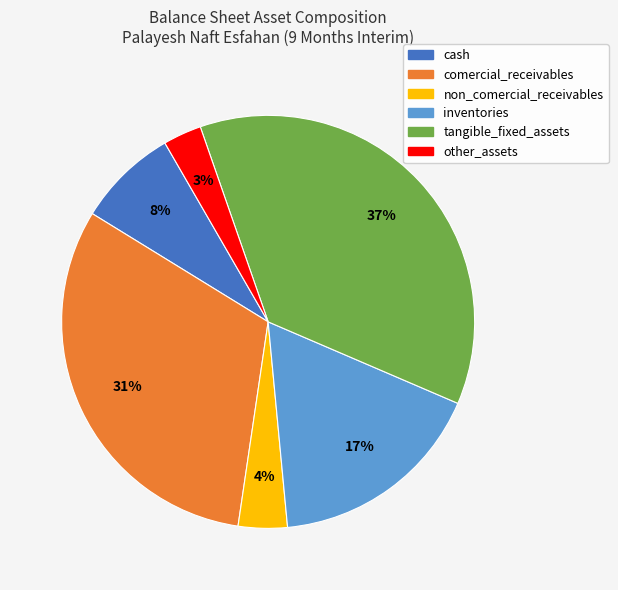

True or false: cash accounts for 8% of the total.

True